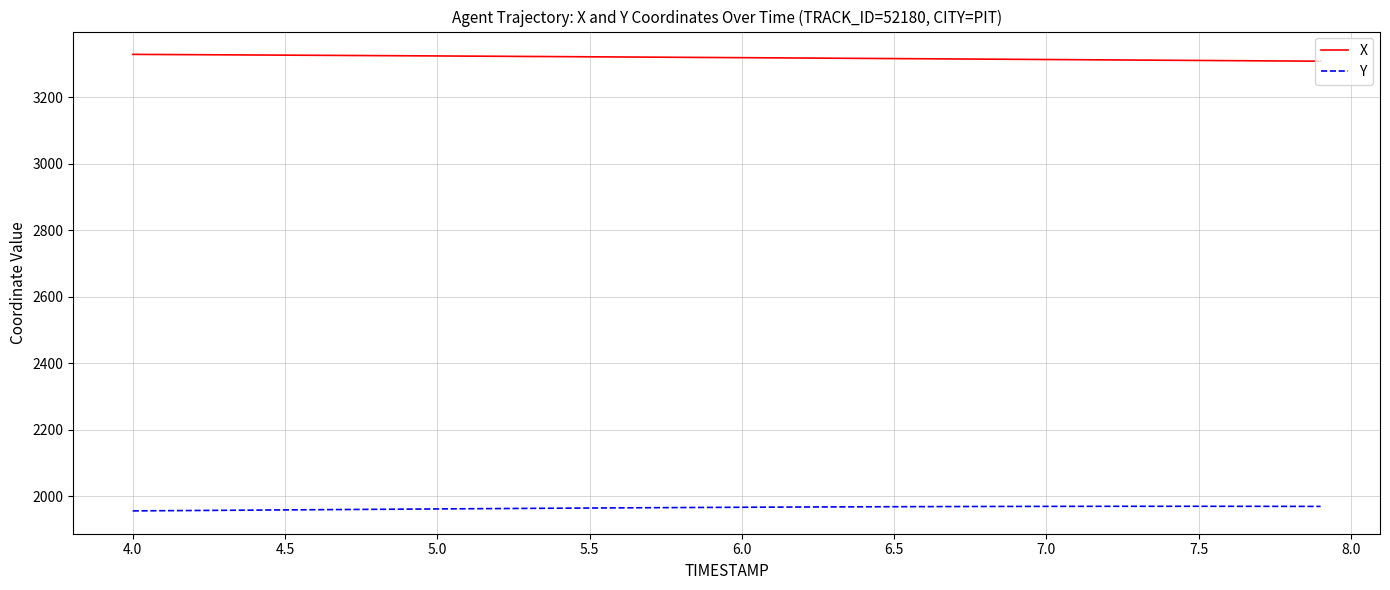

List the series in order of their overall mean, highest first.

X, Y